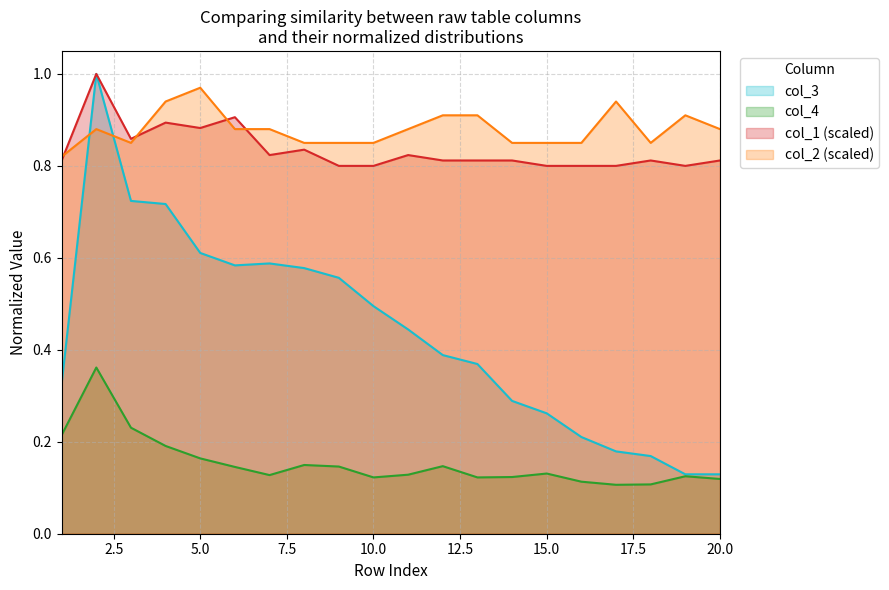

Rank the categories by col_1 value from lowest to highest.

9, 10, 15, 16, 17, 19, 1, 12, 13, 14, 18, 20, 7, 11, 8, 3, 5, 4, 6, 2